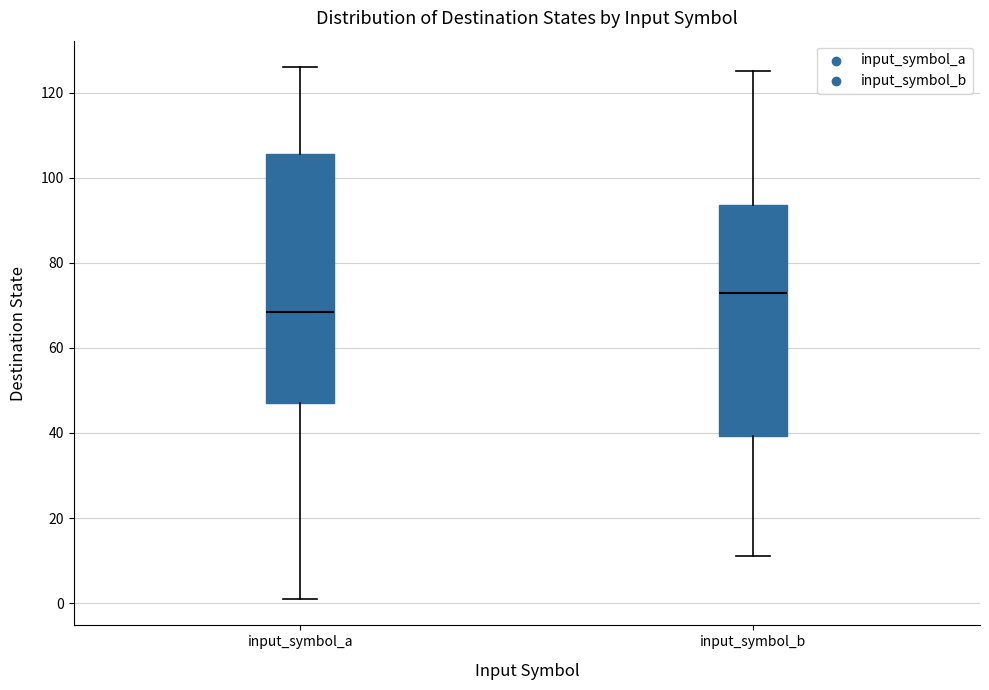

Comparing the boxes themselves (not the whiskers), which one is the tallest?

input_symbol_a